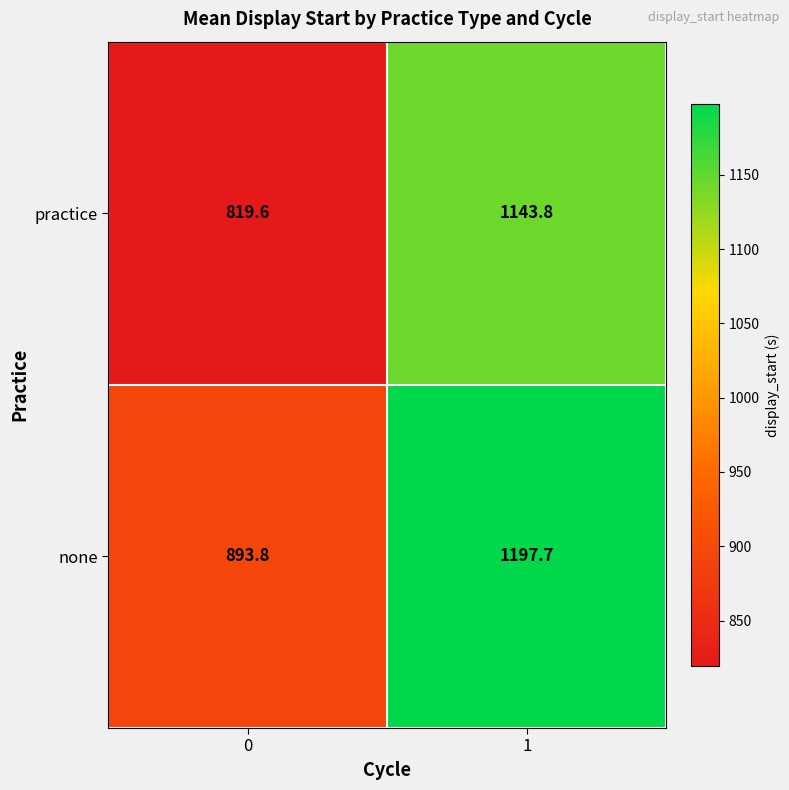

What is the minimum value for practice?

819.6